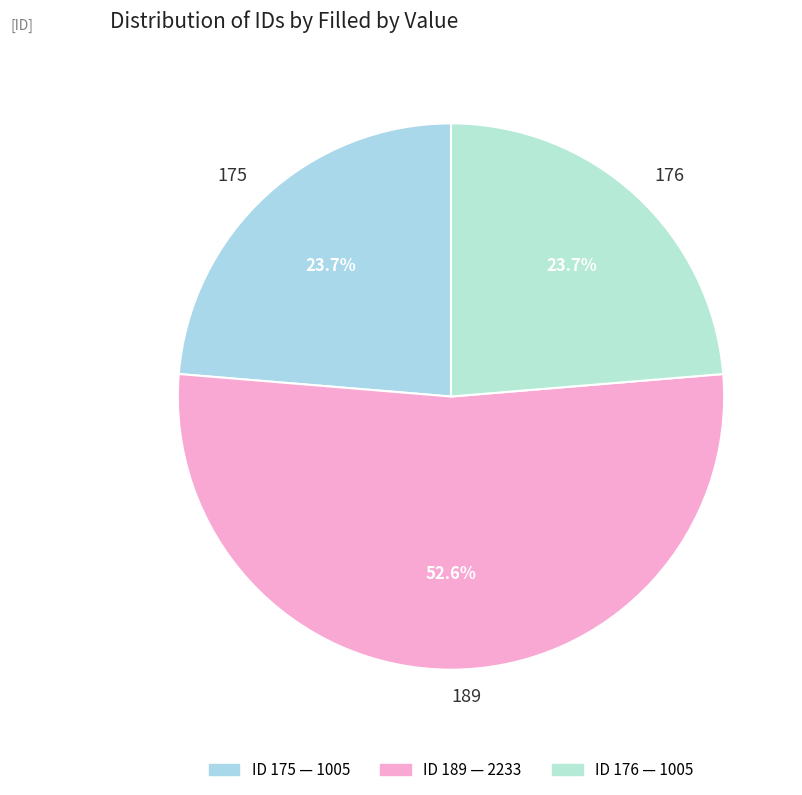

What is the ratio of the value at 175 to the value at 189?

0.5